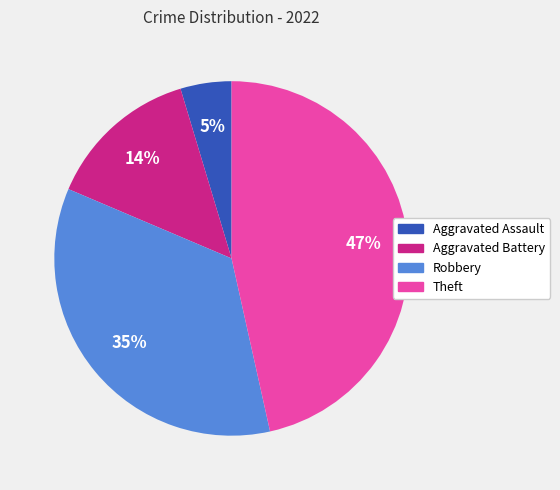

Between Aggravated Battery and Theft, which is larger?

Theft